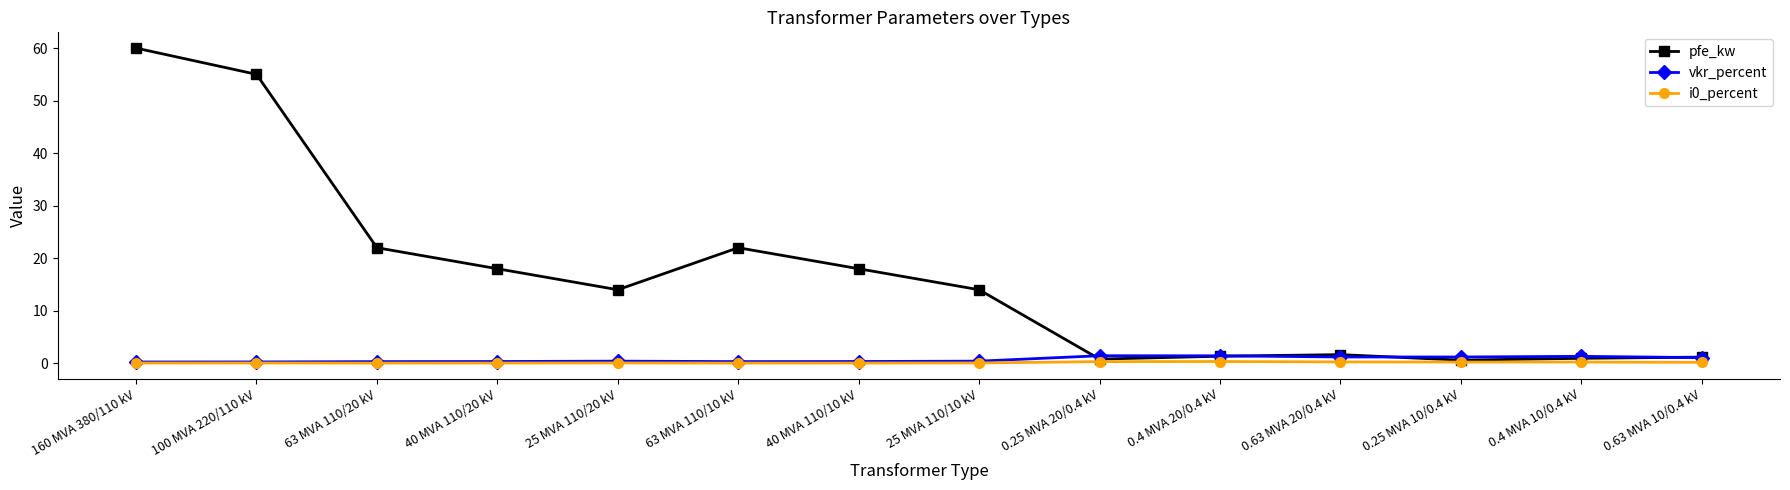

At which category is the sum across all series the highest?

160 MVA 380/110 kV